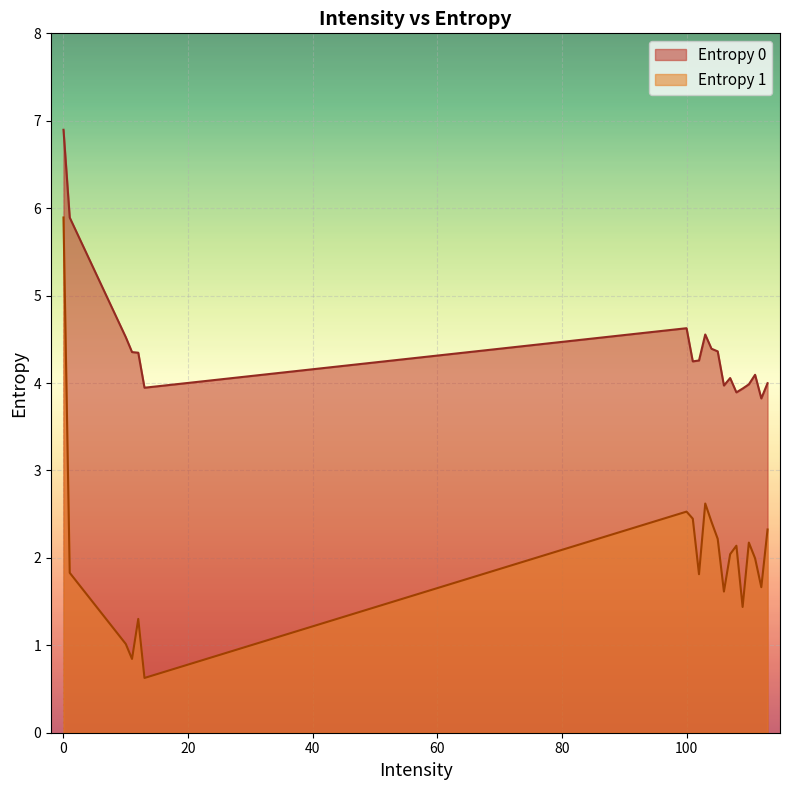

What is the minimum value for Entropy 0?

3.8